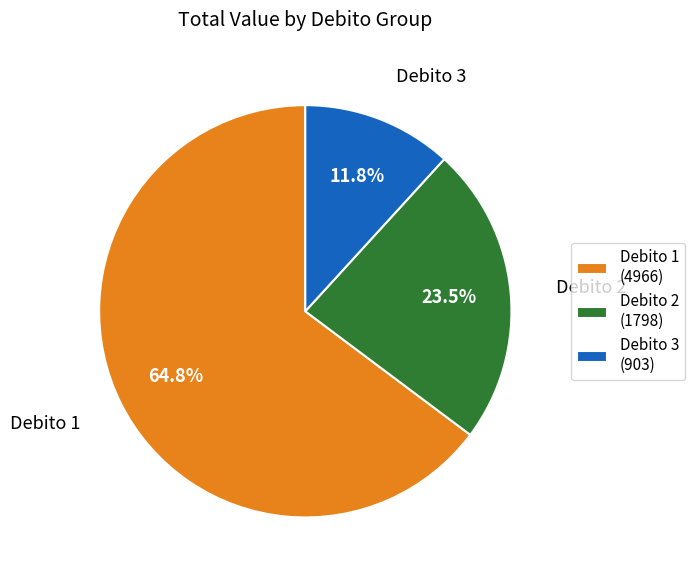

Does any single category account for the majority?

Yes